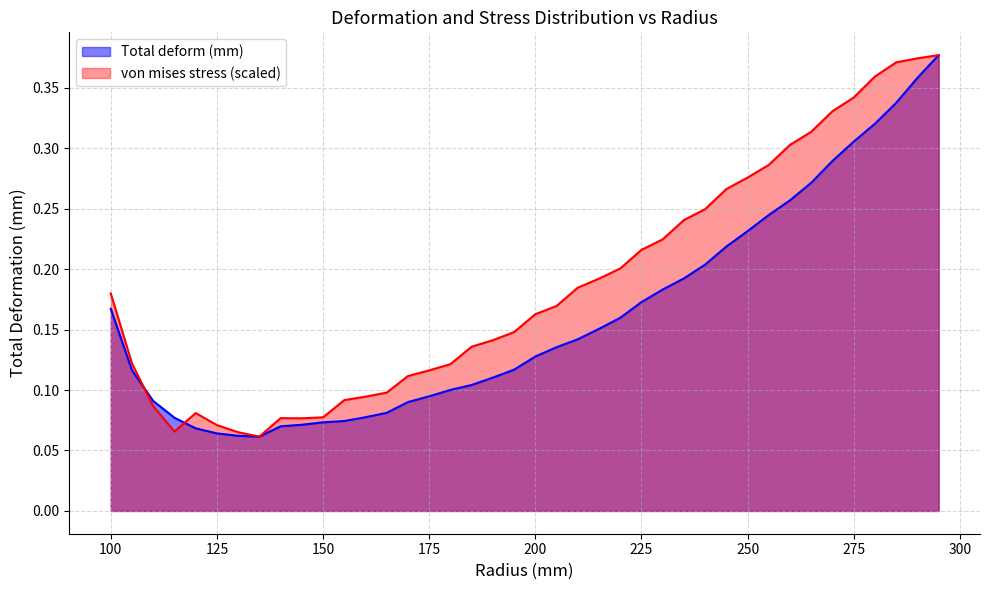

How many lines are shown in the chart?

2